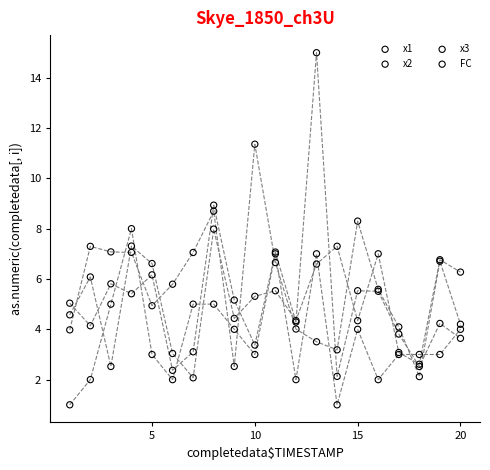

What are all the series names shown in the legend?

x1, x2, x3, FC